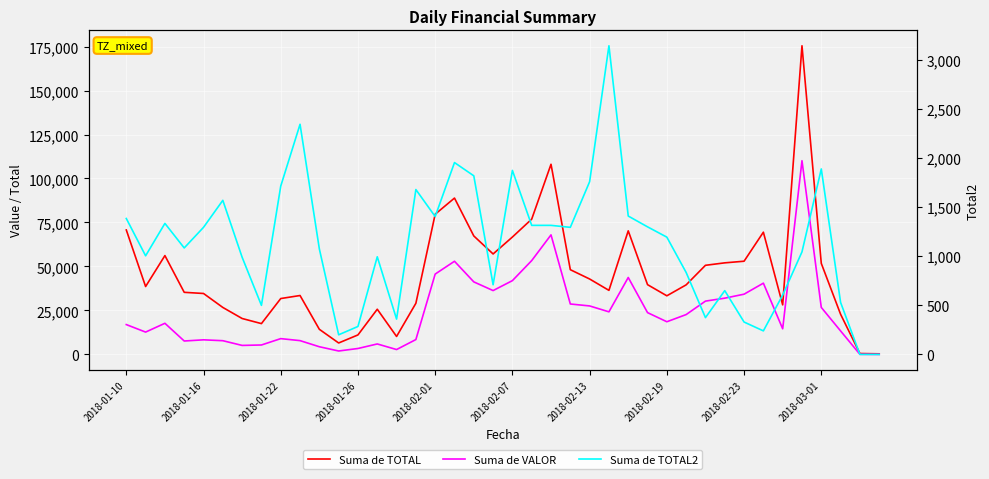

Is the value of Suma de TOTAL2 at 21 greater than the value of Suma de VALOR at 13?

No